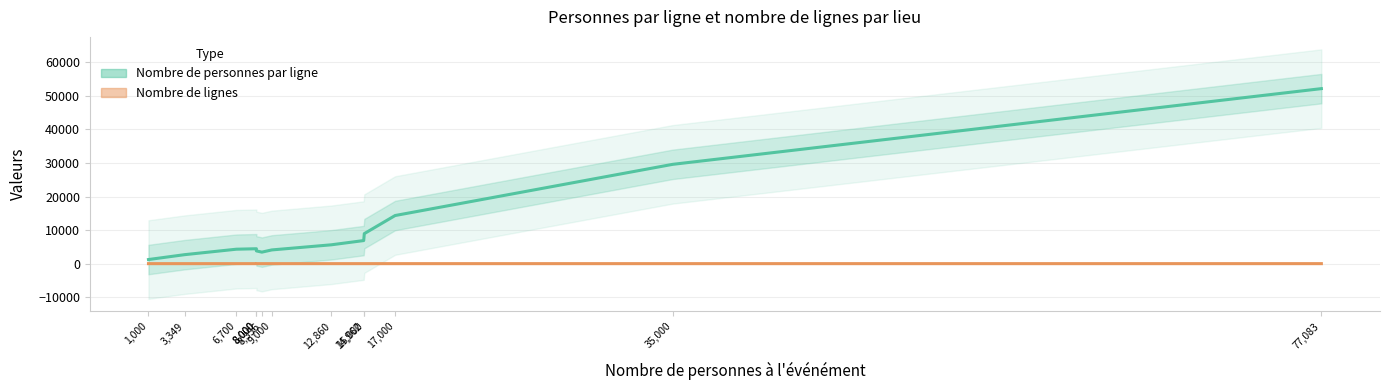

How many data points does each series have?

13